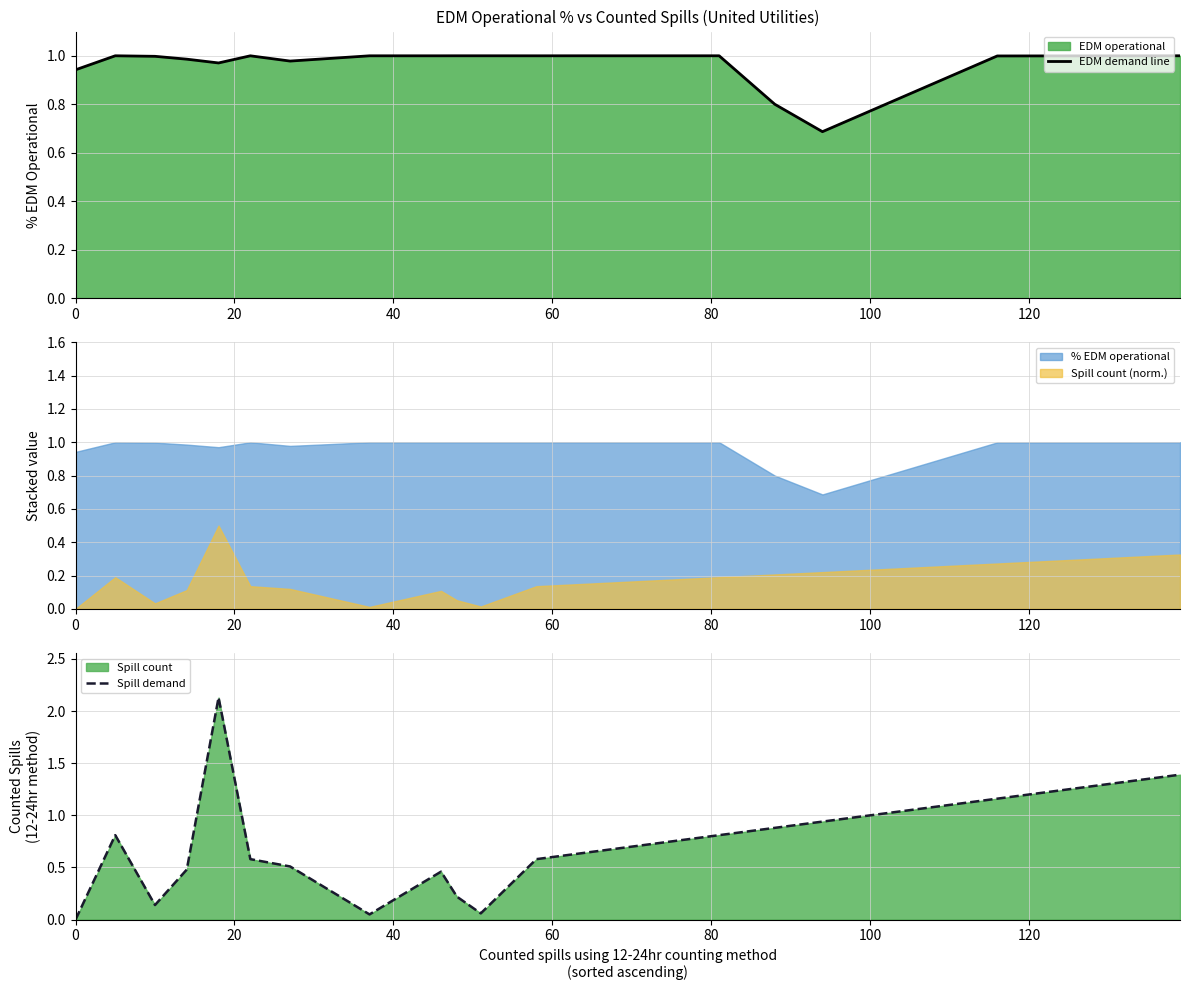

Which series has the largest range (max minus min)?

Spill demand